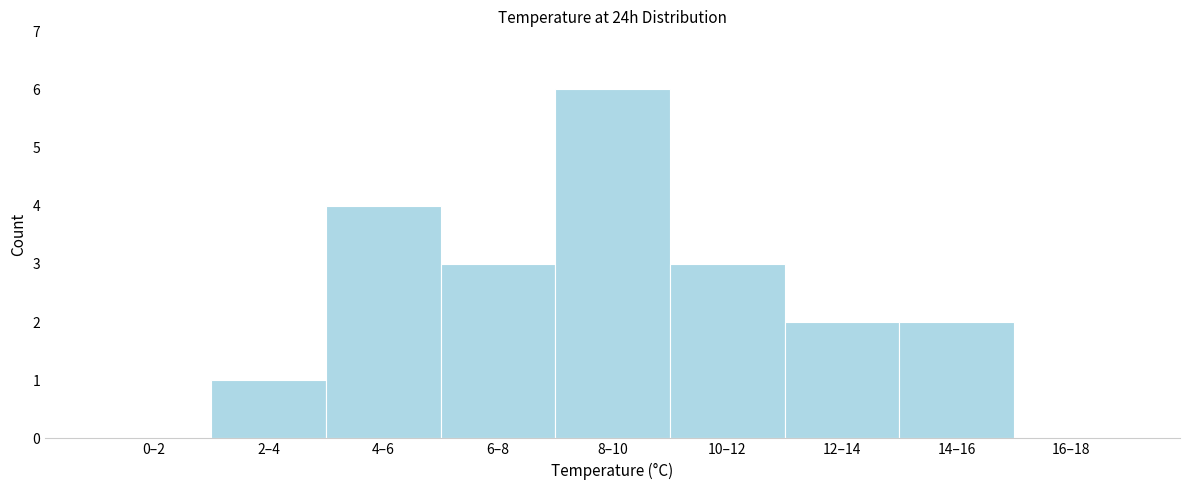

Reading left to right, extract all data points from this chart.

0–2=0	2–4=1	4–6=4	6–8=3	8–10=6	10–12=3	12–14=2	14–16=2	16–18=0